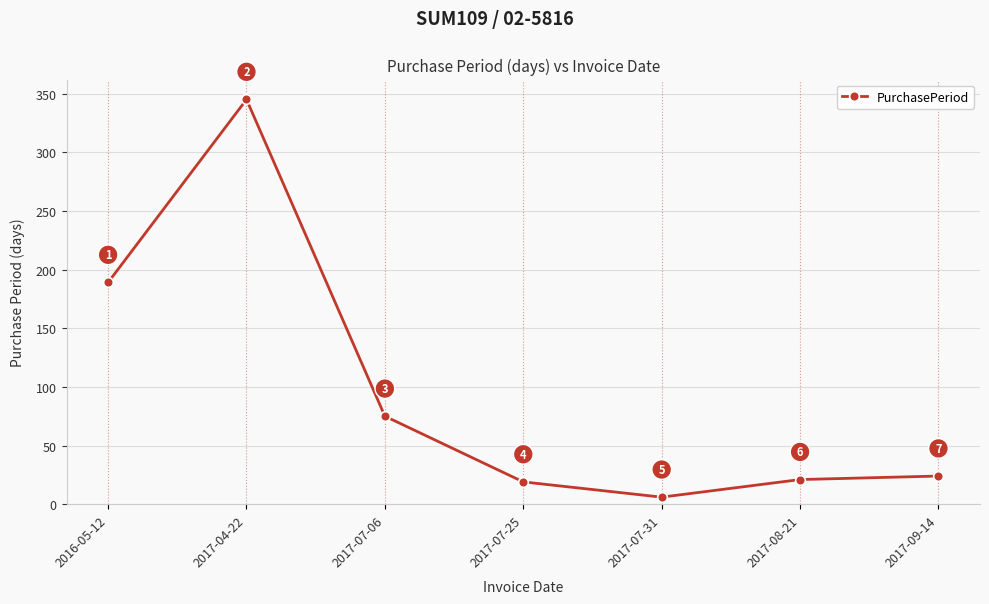

The value at 2017-04-22 is 187. True or false?

False